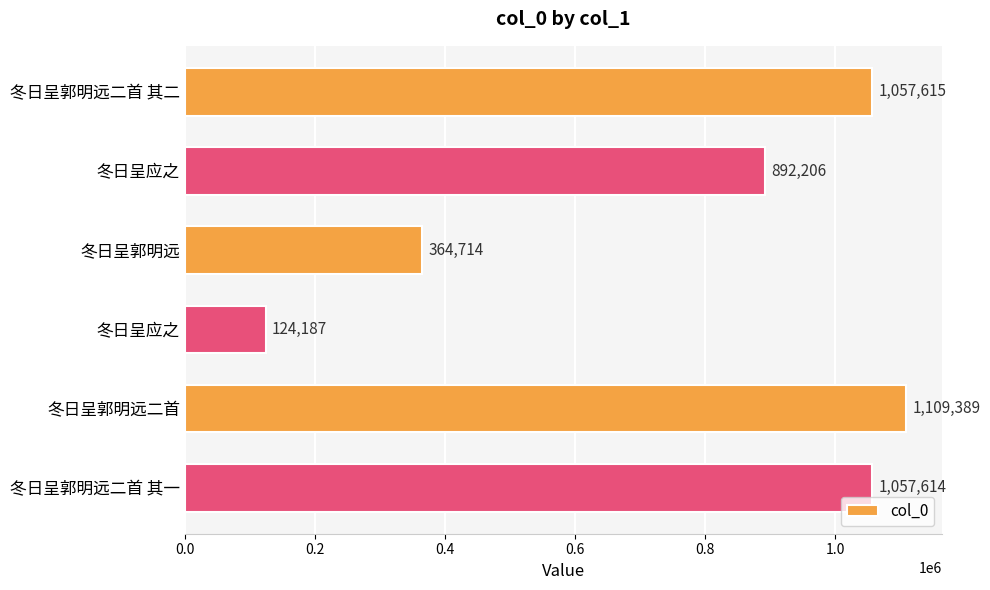

How many distinct data groups are displayed?

1